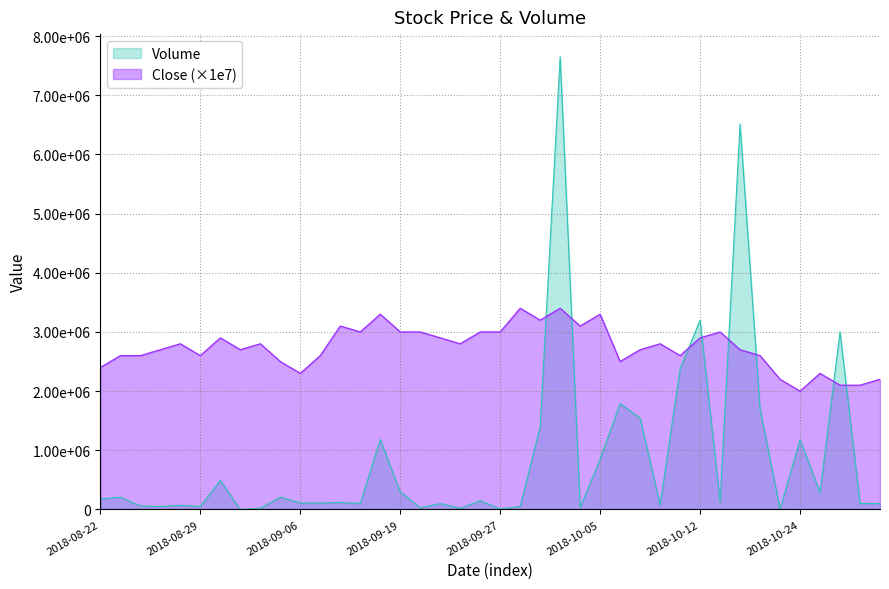

Is it true that Volume equals 2117516.2 at 2018-10-02?

False